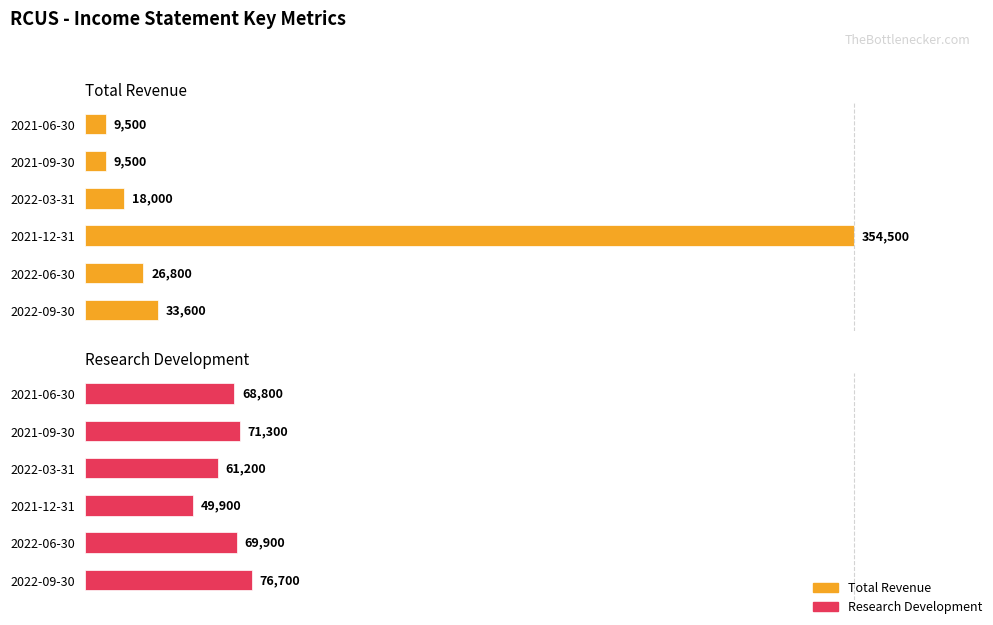

How many categories are shown in the chart?

6